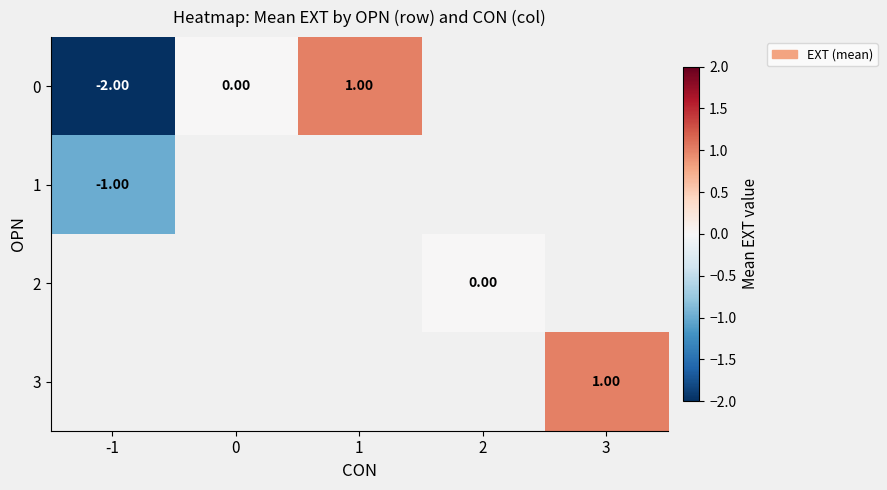

What is the maximum value shown in the chart?

1.0